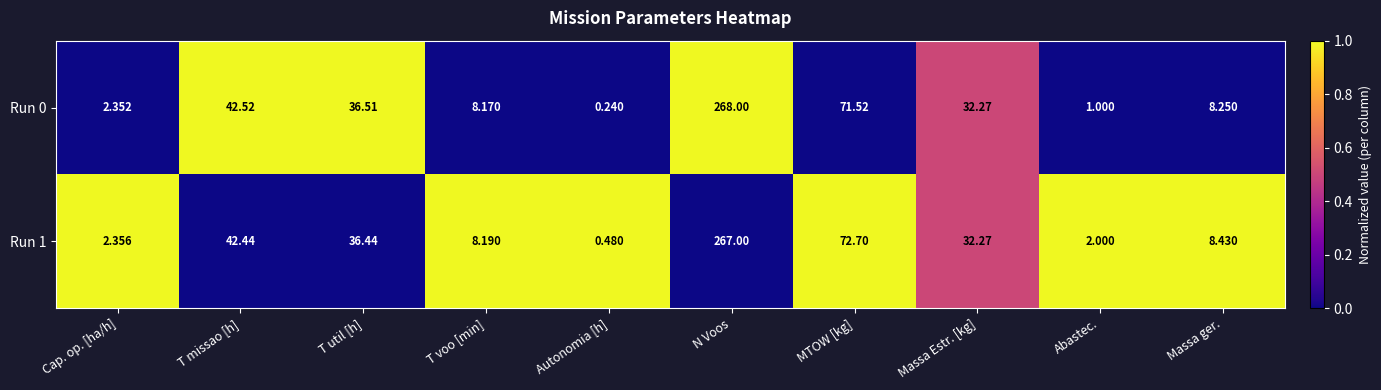

Which series has the largest range (max minus min)?

Run 0